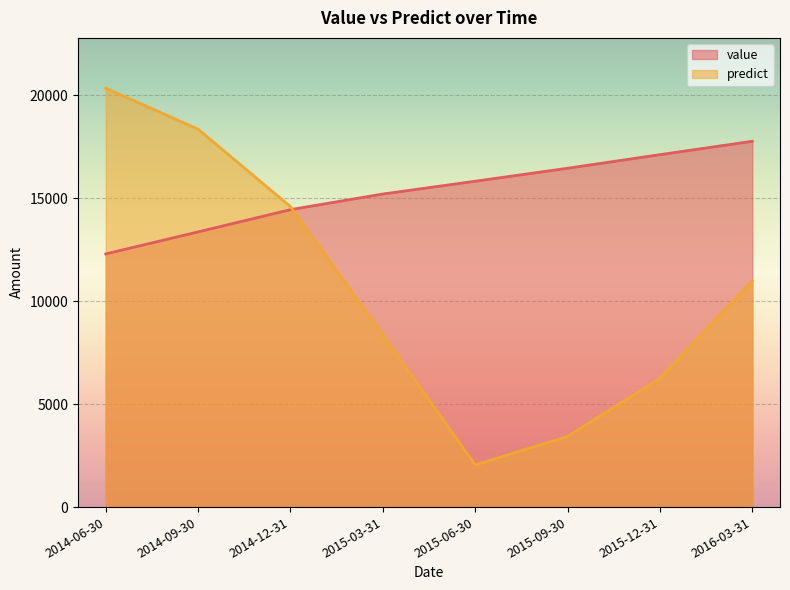

How many intersections are there between value and predict?

1